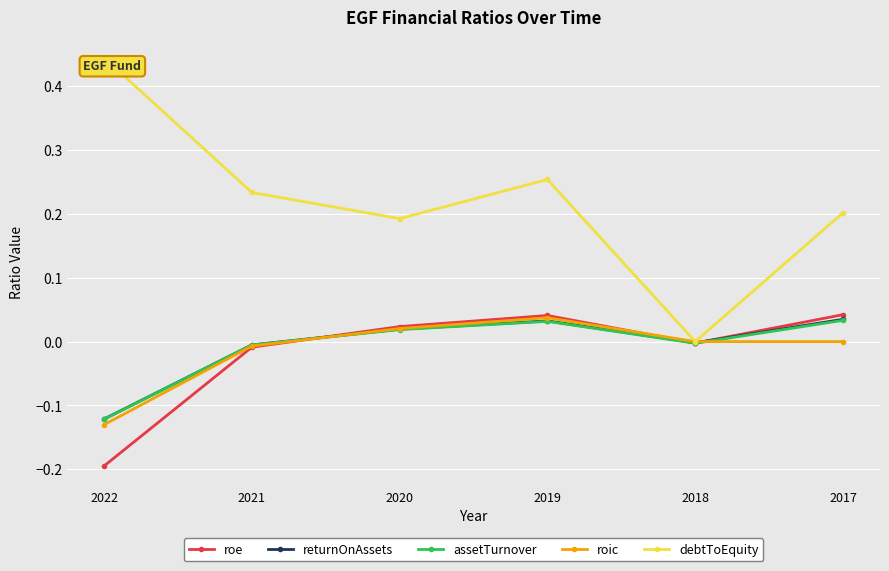

At which category does assetTurnover reach its first local peak?

2019